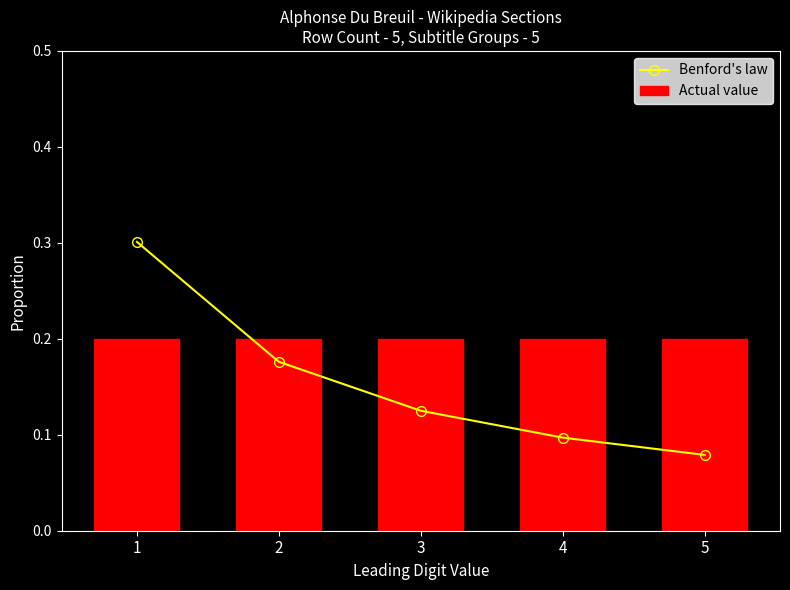

What is the total value across all series at 4?

0.3